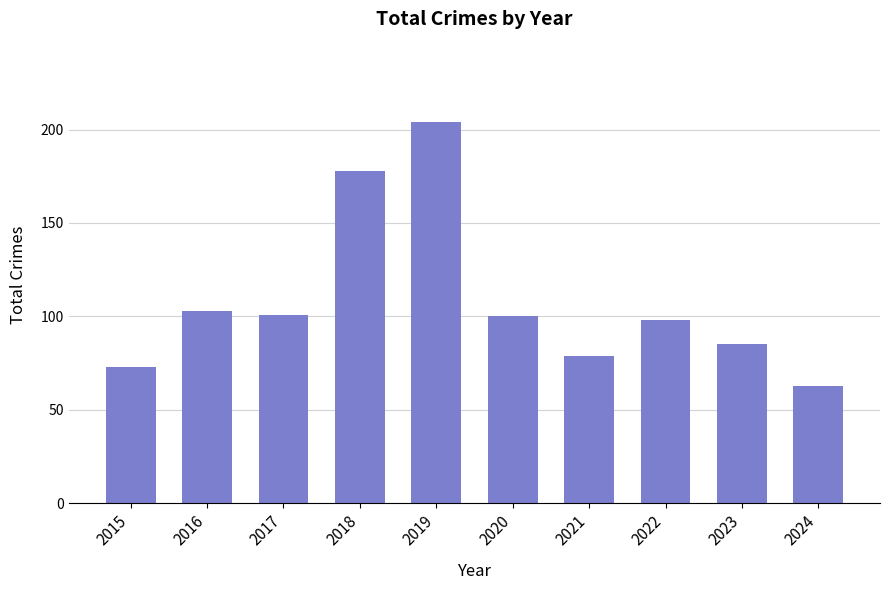

At which category does the chart reach its minimum across all series?

2024